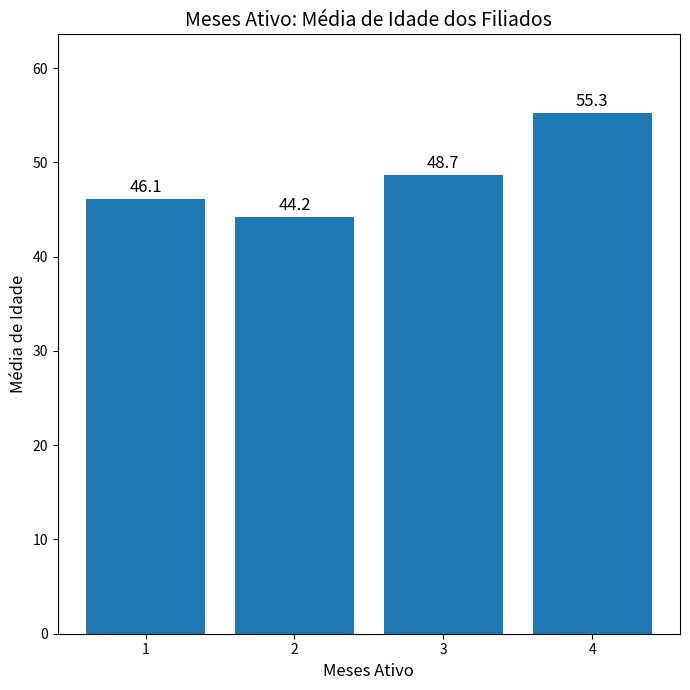

Count the number of values greater than 48.

2